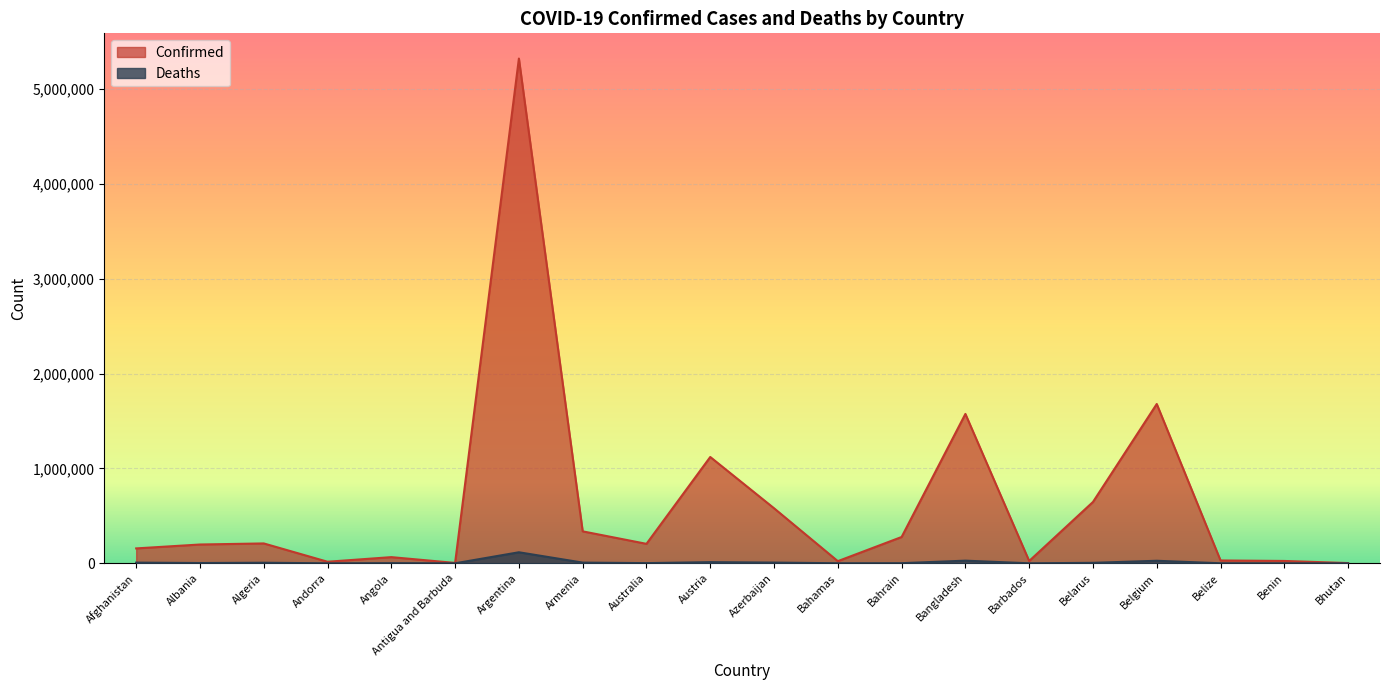

At how many categories does at least one series exceed 1174829?

3